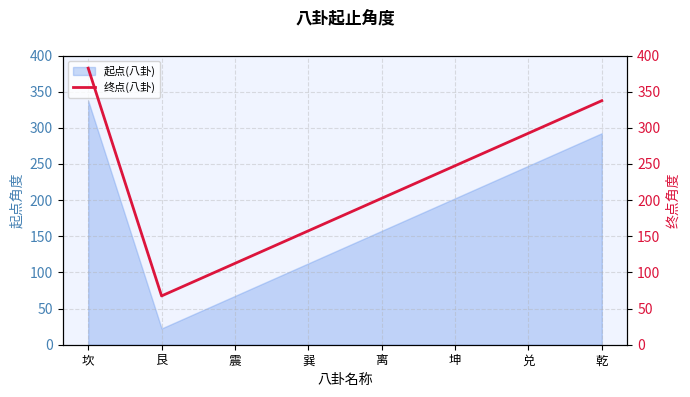

List the labels in order of value, smallest first.

艮, 震, 巽, 离, 坤, 兑, 乾, 坎